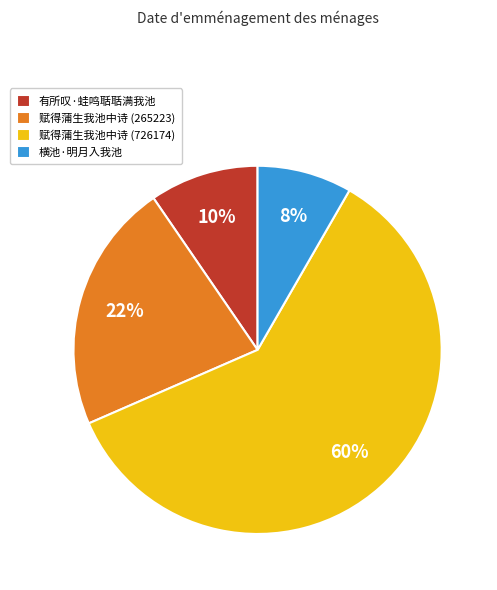

The 赋得蒲生我池中诗 (265223) slice represents 36% of the pie. True or false?

False